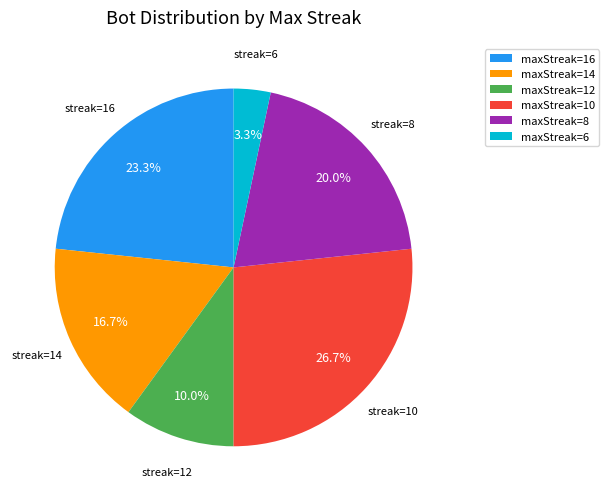

How many segments does this pie chart have?

6